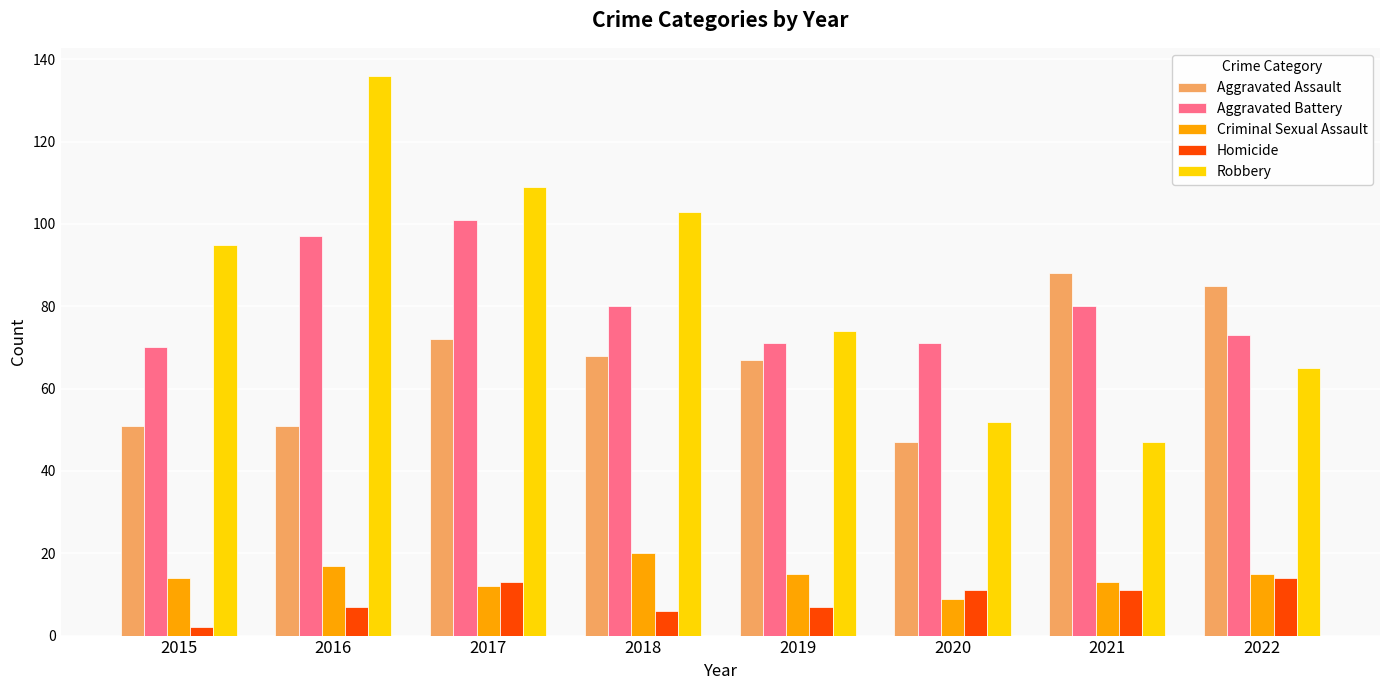

The Homicide series shows 11 at 2020. True or false?

True